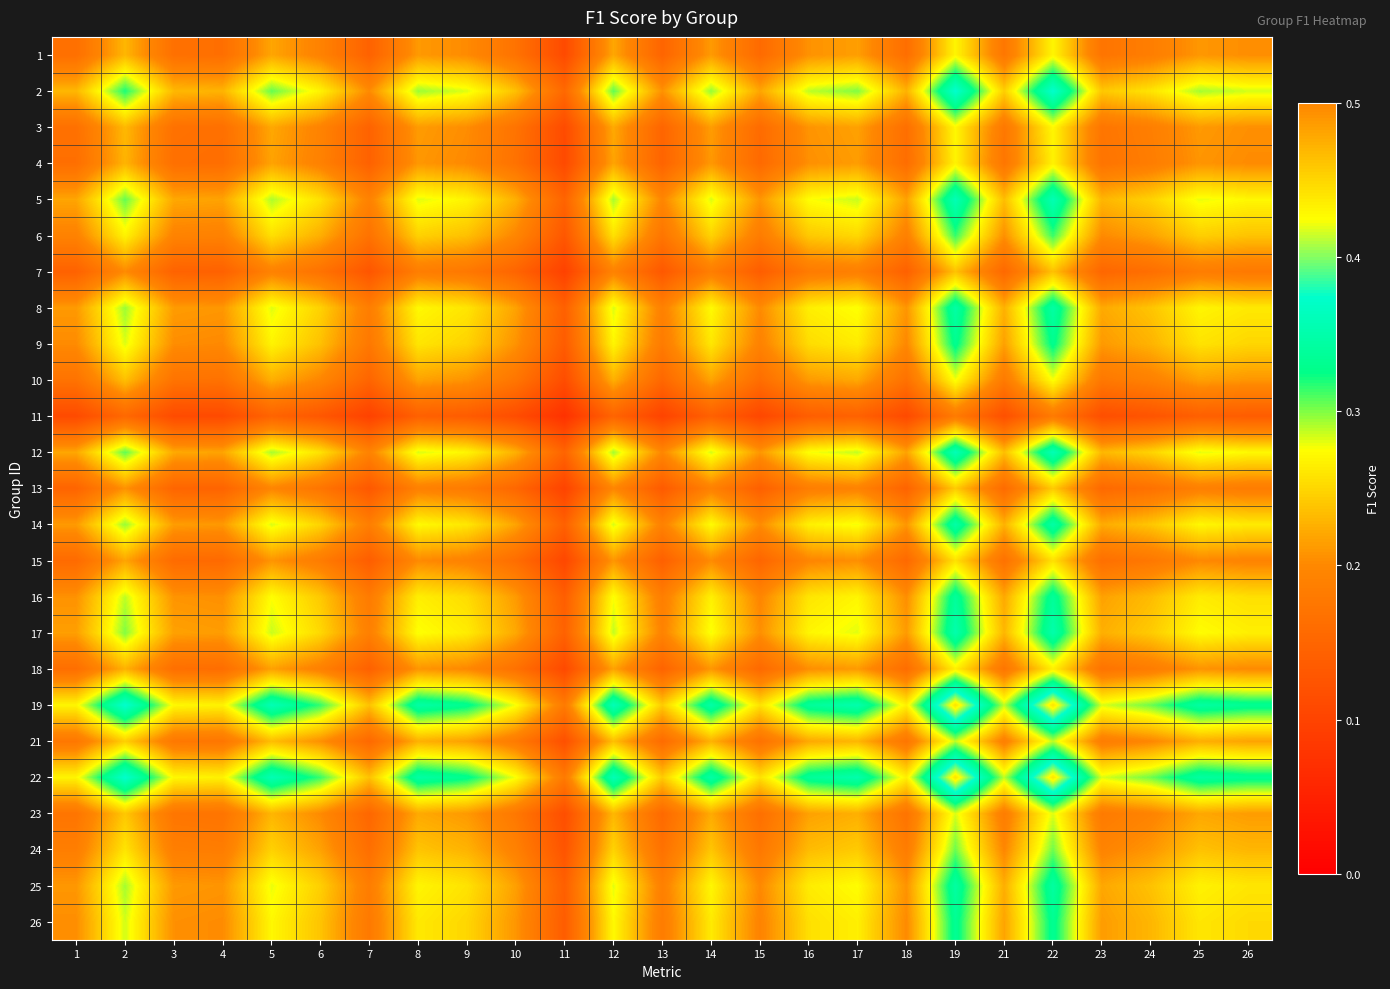

Reading left to right, list all the values displayed in this chart.

1: 1=0.2	2=0.2	3=0.2	4=0.2	5=0.2	6=0.2	7=0.1	8=0.2	9=0.2	10=0.2	11=0.1	12=0.2	13=0.1	14=0.2	15=0.2	16=0.2	17=0.2	18=0.2	19=0.3	21=0.2	22=0.3	23=0.2	24=0.2	25=0.2	26=0.2
2: 1=0.2	2=0.3	3=0.2	4=0.2	5=0.3	6=0.3	7=0.2	8=0.3	9=0.3	10=0.2	11=0.2	12=0.3	13=0.2	14=0.3	15=0.2	16=0.3	17=0.3	18=0.2	19=0.4	21=0.2	22=0.4	23=0.2	24=0.3	25=0.3	26=0.3
3: 1=0.2	2=0.2	3=0.2	4=0.2	5=0.2	6=0.2	7=0.1	8=0.2	9=0.2	10=0.2	11=0.1	12=0.2	13=0.1	14=0.2	15=0.2	16=0.2	17=0.2	18=0.2	19=0.3	21=0.2	22=0.3	23=0.2	24=0.2	25=0.2	26=0.2
4: 1=0.2	2=0.2	3=0.2	4=0.2	5=0.2	6=0.2	7=0.1	8=0.2	9=0.2	10=0.2	11=0.1	12=0.2	13=0.1	14=0.2	15=0.2	16=0.2	17=0.2	18=0.2	19=0.3	21=0.2	22=0.3	23=0.2	24=0.2	25=0.2	26=0.2
5: 1=0.2	2=0.3	3=0.2	4=0.2	5=0.3	6=0.3	7=0.2	8=0.3	9=0.3	10=0.2	11=0.1	12=0.3	13=0.2	14=0.3	15=0.2	16=0.3	17=0.3	18=0.2	19=0.4	21=0.2	22=0.4	23=0.2	24=0.2	25=0.3	26=0.3
6: 1=0.2	2=0.3	3=0.2	4=0.2	5=0.3	6=0.2	7=0.2	8=0.2	9=0.2	10=0.2	11=0.1	12=0.3	13=0.2	14=0.2	15=0.2	16=0.2	17=0.3	18=0.2	19=0.3	21=0.2	22=0.3	23=0.2	24=0.2	25=0.2	26=0.2
7: 1=0.1	2=0.2	3=0.1	4=0.1	5=0.2	6=0.2	7=0.1	8=0.2	9=0.2	10=0.1	11=0.1	12=0.2	13=0.1	14=0.2	15=0.1	16=0.2	17=0.2	18=0.1	19=0.2	21=0.2	22=0.2	23=0.2	24=0.2	25=0.2	26=0.2
8: 1=0.2	2=0.3	3=0.2	4=0.2	5=0.3	6=0.2	7=0.2	8=0.3	9=0.3	10=0.2	11=0.1	12=0.3	13=0.2	14=0.3	15=0.2	16=0.3	17=0.3	18=0.2	19=0.3	21=0.2	22=0.3	23=0.2	24=0.2	25=0.3	26=0.3
9: 1=0.2	2=0.3	3=0.2	4=0.2	5=0.3	6=0.2	7=0.2	8=0.3	9=0.2	10=0.2	11=0.1	12=0.3	13=0.2	14=0.3	15=0.2	16=0.3	17=0.3	18=0.2	19=0.3	21=0.2	22=0.3	23=0.2	24=0.2	25=0.3	26=0.2
10: 1=0.2	2=0.2	3=0.2	4=0.2	5=0.2	6=0.2	7=0.1	8=0.2	9=0.2	10=0.2	11=0.1	12=0.2	13=0.2	14=0.2	15=0.2	16=0.2	17=0.2	18=0.2	19=0.3	21=0.2	22=0.3	23=0.2	24=0.2	25=0.2	26=0.2
11: 1=0.1	2=0.2	3=0.1	4=0.1	5=0.1	6=0.1	7=0.1	8=0.1	9=0.1	10=0.1	11=0.1	12=0.1	13=0.1	14=0.1	15=0.1	16=0.1	17=0.1	18=0.1	19=0.2	21=0.1	22=0.2	23=0.1	24=0.1	25=0.1	26=0.1
12: 1=0.2	2=0.3	3=0.2	4=0.2	5=0.3	6=0.3	7=0.2	8=0.3	9=0.3	10=0.2	11=0.1	12=0.3	13=0.2	14=0.3	15=0.2	16=0.3	17=0.3	18=0.2	19=0.4	21=0.2	22=0.4	23=0.2	24=0.2	25=0.3	26=0.3
13: 1=0.1	2=0.2	3=0.1	4=0.1	5=0.2	6=0.2	7=0.1	8=0.2	9=0.2	10=0.2	11=0.1	12=0.2	13=0.1	14=0.2	15=0.1	16=0.2	17=0.2	18=0.1	19=0.2	21=0.2	22=0.2	23=0.2	24=0.2	25=0.2	26=0.2
14: 1=0.2	2=0.3	3=0.2	4=0.2	5=0.3	6=0.2	7=0.2	8=0.3	9=0.3	10=0.2	11=0.1	12=0.3	13=0.2	14=0.3	15=0.2	16=0.3	17=0.3	18=0.2	19=0.3	21=0.2	22=0.3	23=0.2	24=0.2	25=0.3	26=0.3
15: 1=0.2	2=0.2	3=0.2	4=0.2	5=0.2	6=0.2	7=0.1	8=0.2	9=0.2	10=0.2	11=0.1	12=0.2	13=0.1	14=0.2	15=0.1	16=0.2	17=0.2	18=0.2	19=0.3	21=0.2	22=0.3	23=0.2	24=0.2	25=0.2	26=0.2
16: 1=0.2	2=0.3	3=0.2	4=0.2	5=0.3	6=0.2	7=0.2	8=0.3	9=0.3	10=0.2	11=0.1	12=0.3	13=0.2	14=0.3	15=0.2	16=0.3	17=0.3	18=0.2	19=0.3	21=0.2	22=0.3	23=0.2	24=0.2	25=0.3	26=0.3
17: 1=0.2	2=0.3	3=0.2	4=0.2	5=0.3	6=0.3	7=0.2	8=0.3	9=0.3	10=0.2	11=0.1	12=0.3	13=0.2	14=0.3	15=0.2	16=0.3	17=0.3	18=0.2	19=0.4	21=0.2	22=0.4	23=0.2	24=0.2	25=0.3	26=0.3
18: 1=0.2	2=0.2	3=0.2	4=0.2	5=0.2	6=0.2	7=0.1	8=0.2	9=0.2	10=0.2	11=0.1	12=0.2	13=0.1	14=0.2	15=0.2	16=0.2	17=0.2	18=0.2	19=0.3	21=0.2	22=0.3	23=0.2	24=0.2	25=0.2	26=0.2
19: 1=0.3	2=0.4	3=0.3	4=0.3	5=0.4	6=0.3	7=0.2	8=0.3	9=0.3	10=0.3	11=0.2	12=0.4	13=0.2	14=0.3	15=0.3	16=0.3	17=0.4	18=0.3	19=0.4	21=0.3	22=0.4	23=0.3	24=0.3	25=0.3	26=0.3
21: 1=0.2	2=0.2	3=0.2	4=0.2	5=0.2	6=0.2	7=0.2	8=0.2	9=0.2	10=0.2	11=0.1	12=0.2	13=0.2	14=0.2	15=0.2	16=0.2	17=0.2	18=0.2	19=0.3	21=0.2	22=0.3	23=0.2	24=0.2	25=0.2	26=0.2
22: 1=0.3	2=0.4	3=0.3	4=0.3	5=0.4	6=0.3	7=0.2	8=0.3	9=0.3	10=0.3	11=0.2	12=0.4	13=0.2	14=0.3	15=0.3	16=0.3	17=0.4	18=0.3	19=0.4	21=0.3	22=0.4	23=0.3	24=0.3	25=0.3	26=0.3
23: 1=0.2	2=0.2	3=0.2	4=0.2	5=0.2	6=0.2	7=0.2	8=0.2	9=0.2	10=0.2	11=0.1	12=0.2	13=0.2	14=0.2	15=0.2	16=0.2	17=0.2	18=0.2	19=0.3	21=0.2	22=0.3	23=0.2	24=0.2	25=0.2	26=0.2
24: 1=0.2	2=0.3	3=0.2	4=0.2	5=0.2	6=0.2	7=0.2	8=0.2	9=0.2	10=0.2	11=0.1	12=0.2	13=0.2	14=0.2	15=0.2	16=0.2	17=0.2	18=0.2	19=0.3	21=0.2	22=0.3	23=0.2	24=0.2	25=0.2	26=0.2
25: 1=0.2	2=0.3	3=0.2	4=0.2	5=0.3	6=0.2	7=0.2	8=0.3	9=0.3	10=0.2	11=0.1	12=0.3	13=0.2	14=0.3	15=0.2	16=0.3	17=0.3	18=0.2	19=0.3	21=0.2	22=0.3	23=0.2	24=0.2	25=0.3	26=0.3
26: 1=0.2	2=0.3	3=0.2	4=0.2	5=0.3	6=0.2	7=0.2	8=0.3	9=0.2	10=0.2	11=0.1	12=0.3	13=0.2	14=0.3	15=0.2	16=0.3	17=0.3	18=0.2	19=0.3	21=0.2	22=0.3	23=0.2	24=0.2	25=0.3	26=0.3